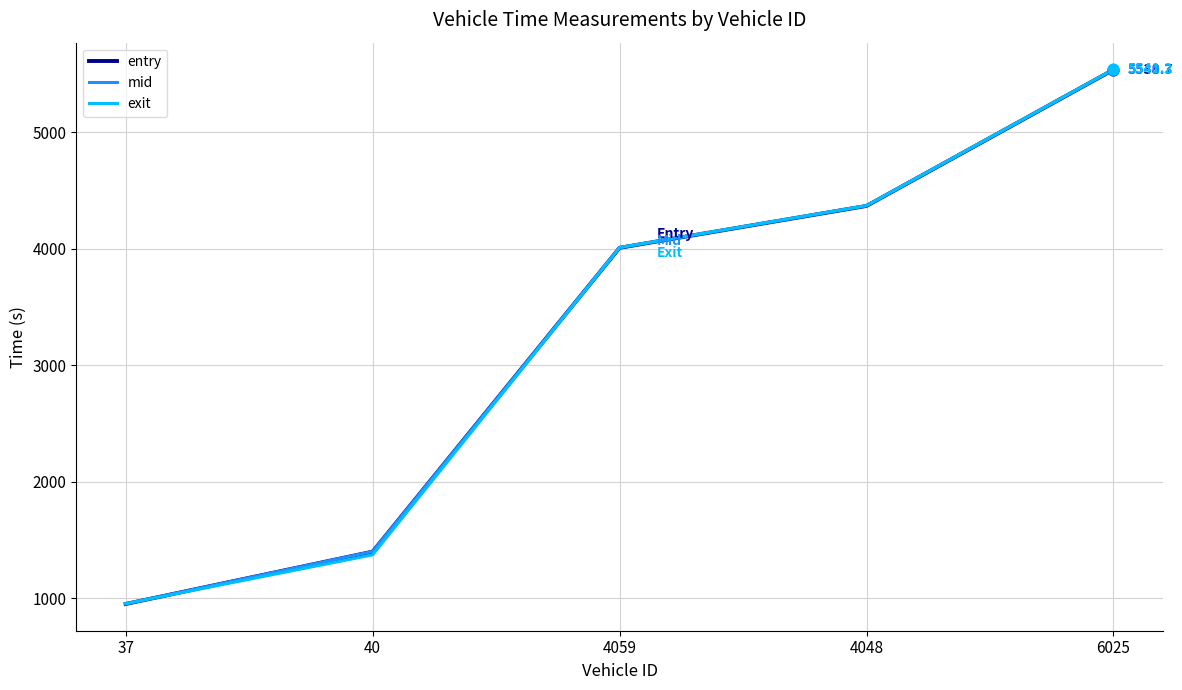

Between 4059 and 4048, which series saw the biggest shift?

exit